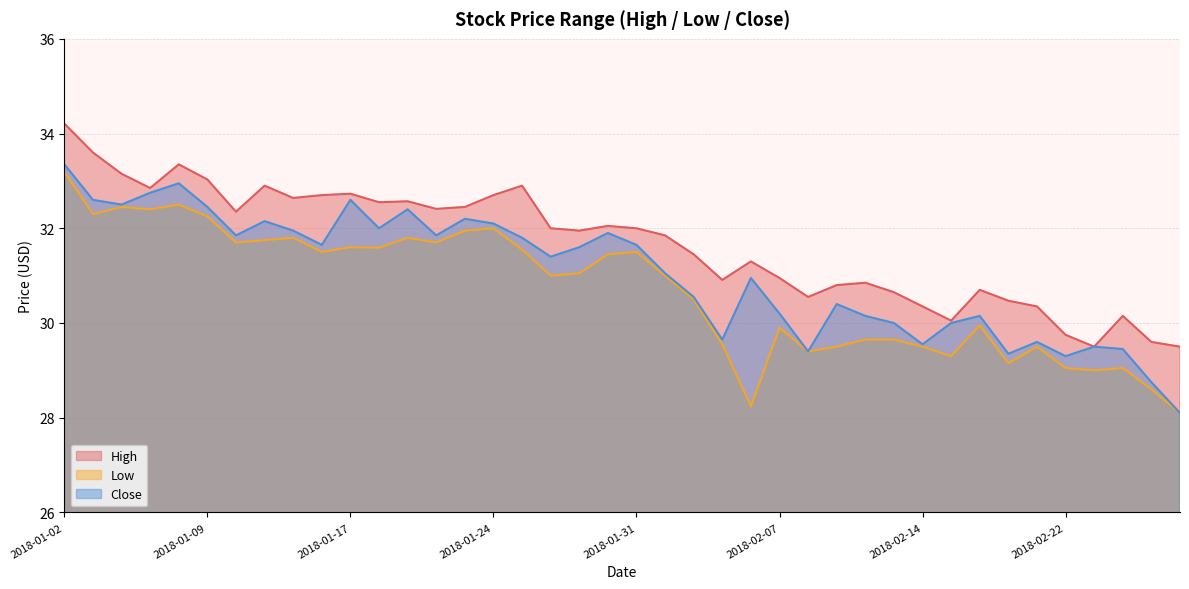

What are all the series names shown in the legend?

High, Low, Close